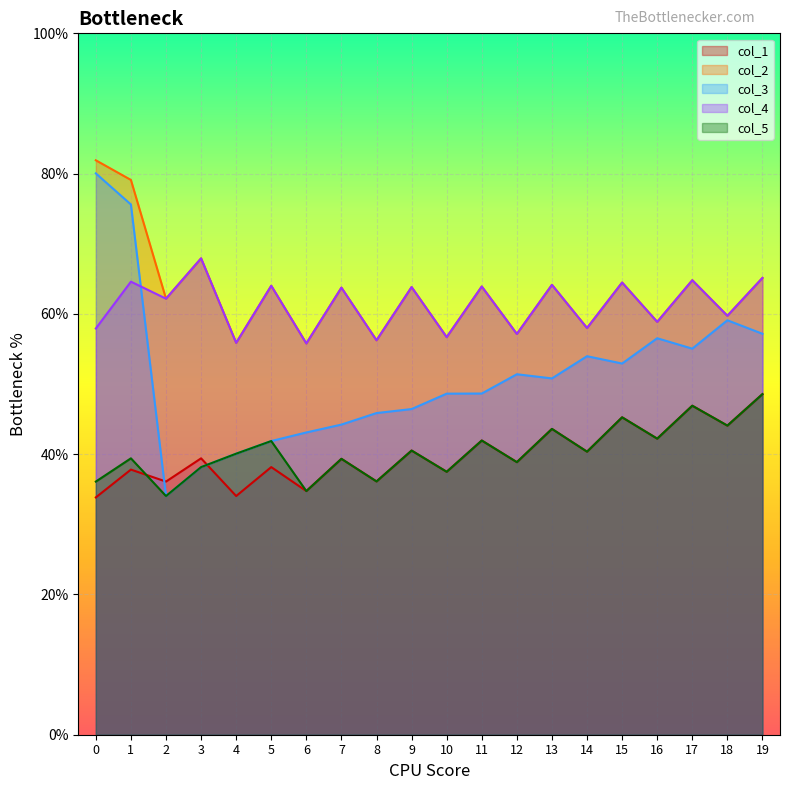

The value of col_5 at 16 is 57.4. True or false?

False